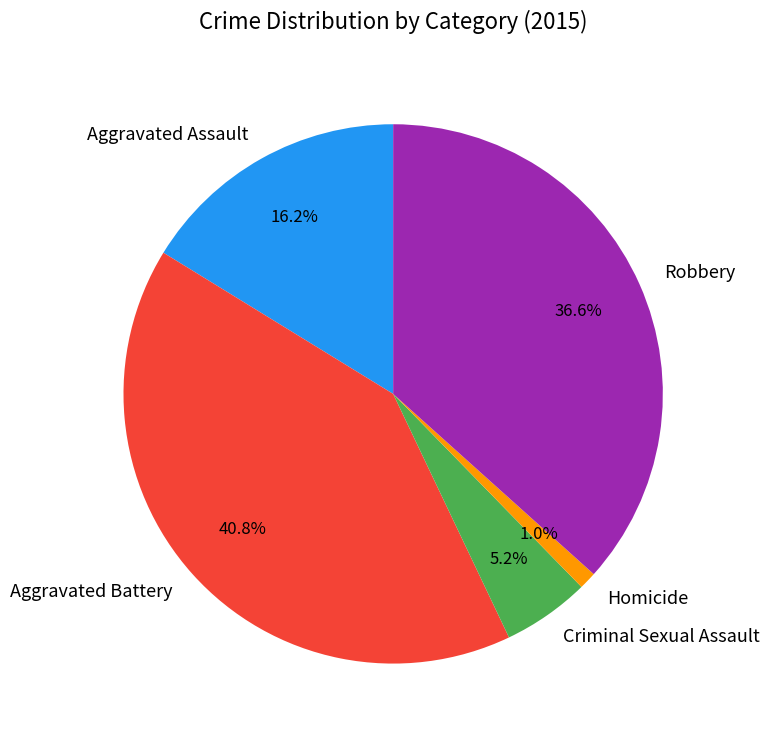

Count the number of slices in the pie.

5